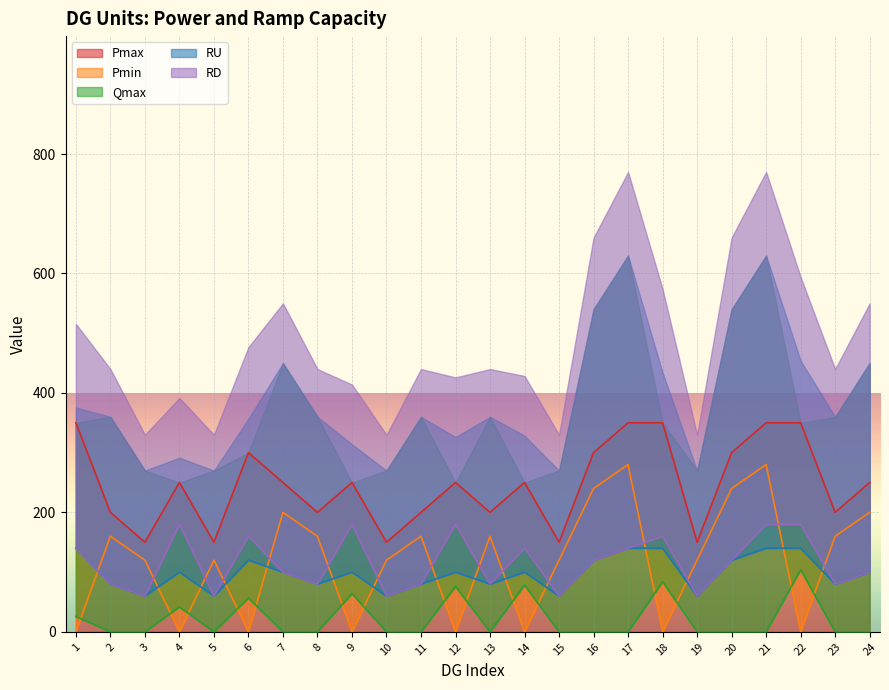

What is the highest value of the Pmax series?

350